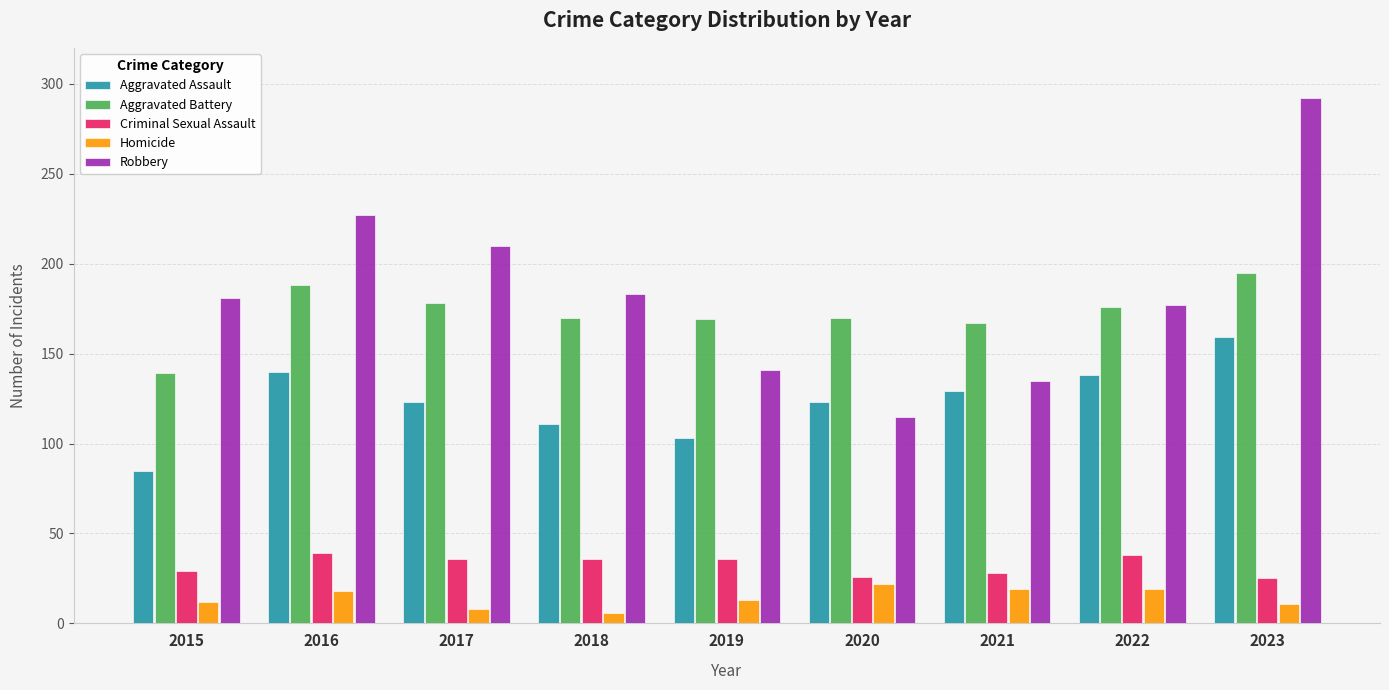

At which label does Aggravated Battery first exceed 170?

2016